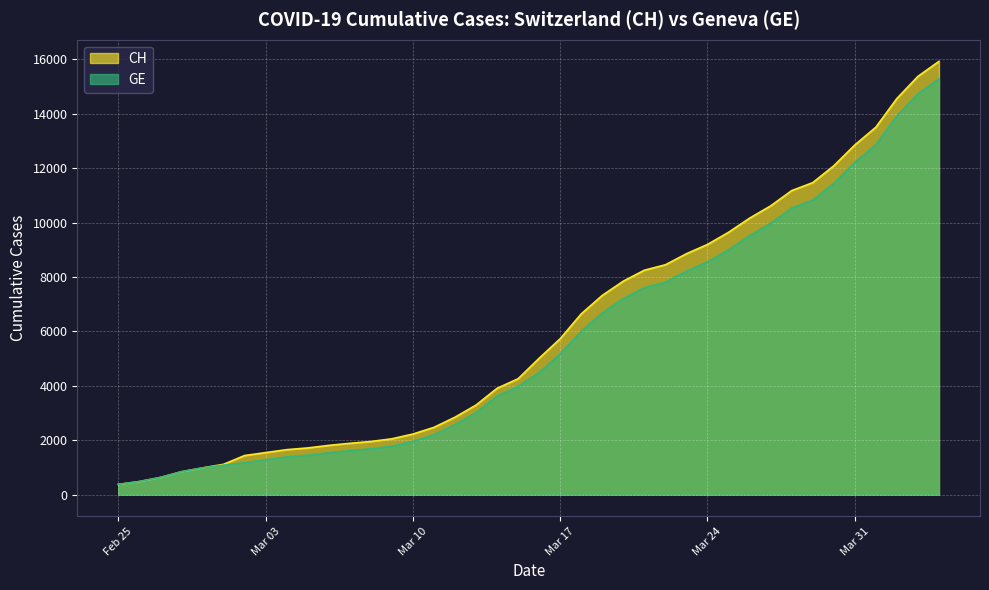

Which series has the largest range (max minus min)?

CH